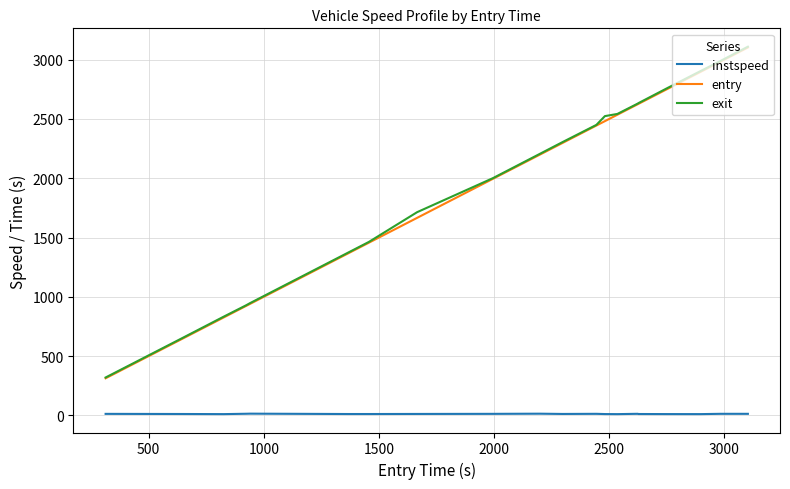

True or false: exit and instspeed cross at least once.

False